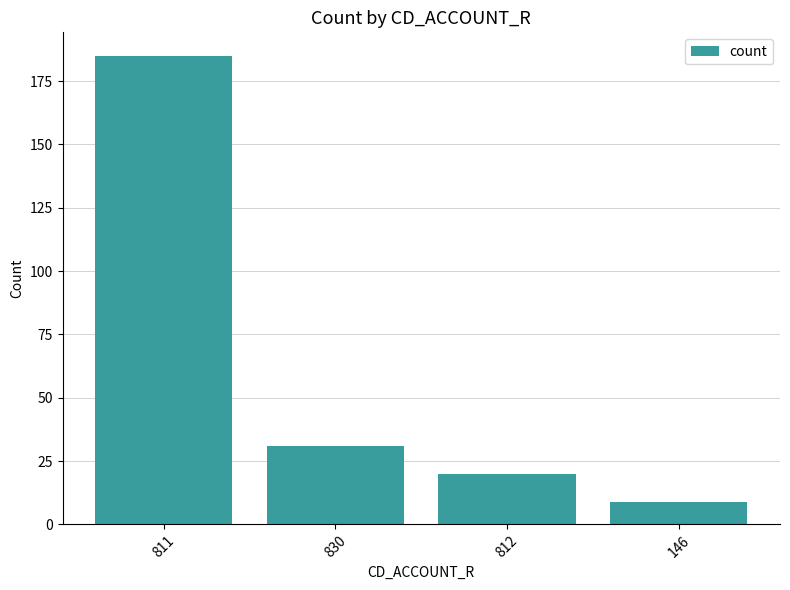

Rank the categories by value from lowest to highest.

146, 812, 830, 811